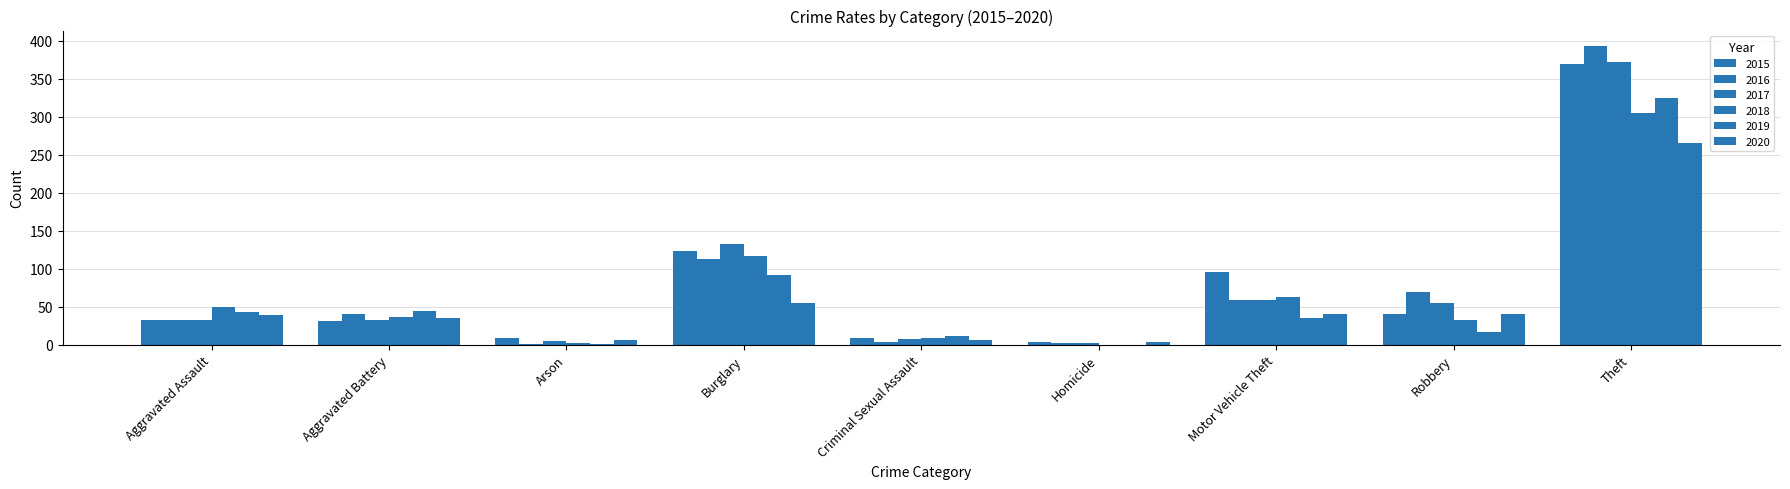

Which series has the largest total across all categories?

2016